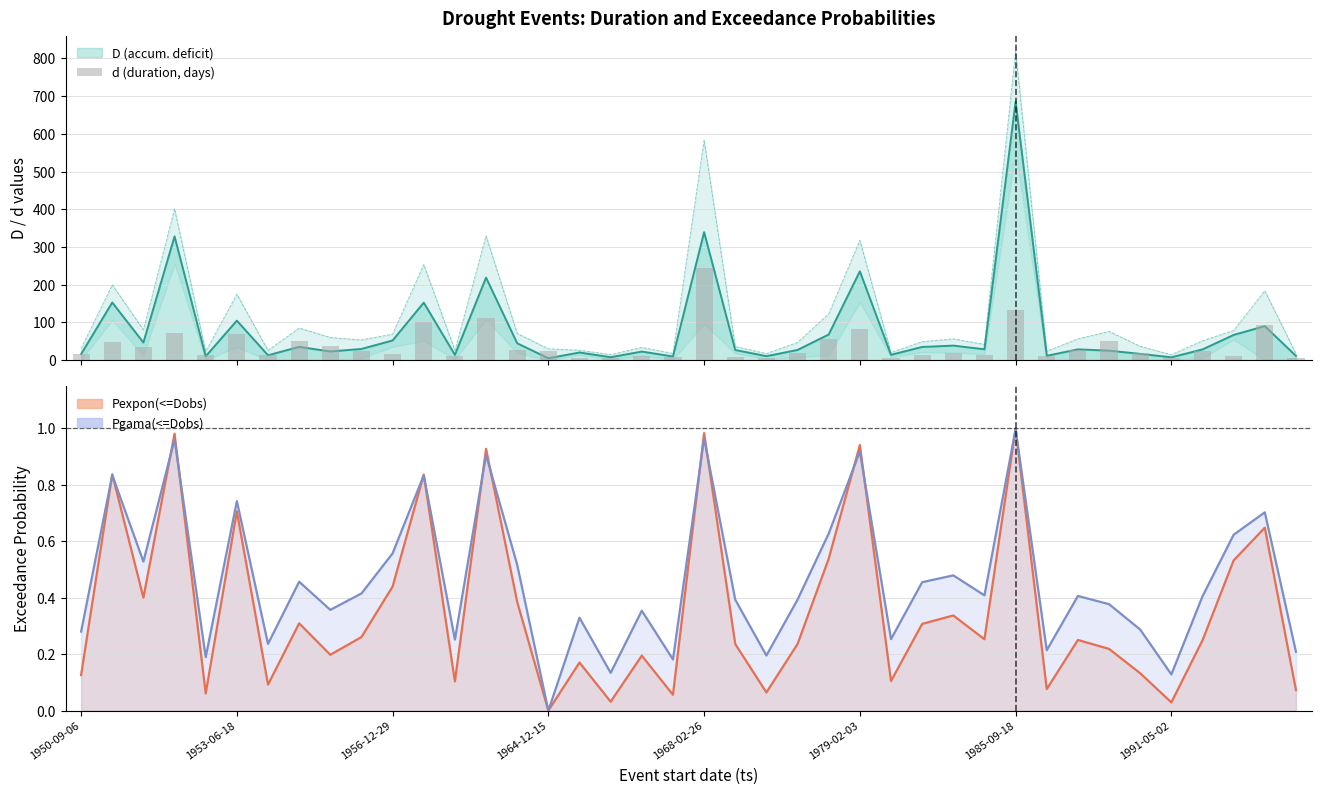

The value at 19 is 4. True or false?

False